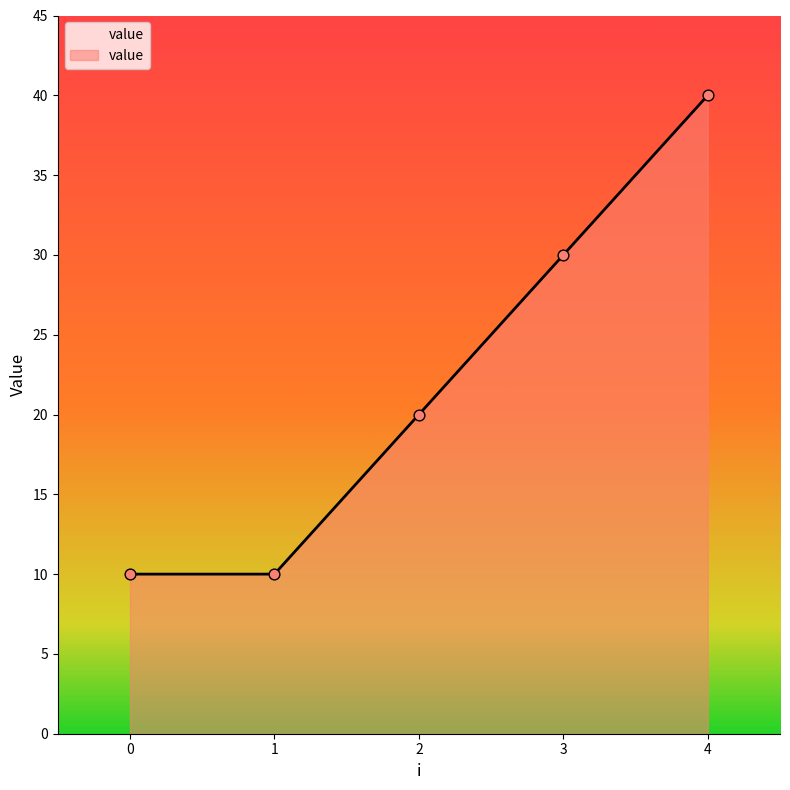

Between 1 and 4, which is larger?

4